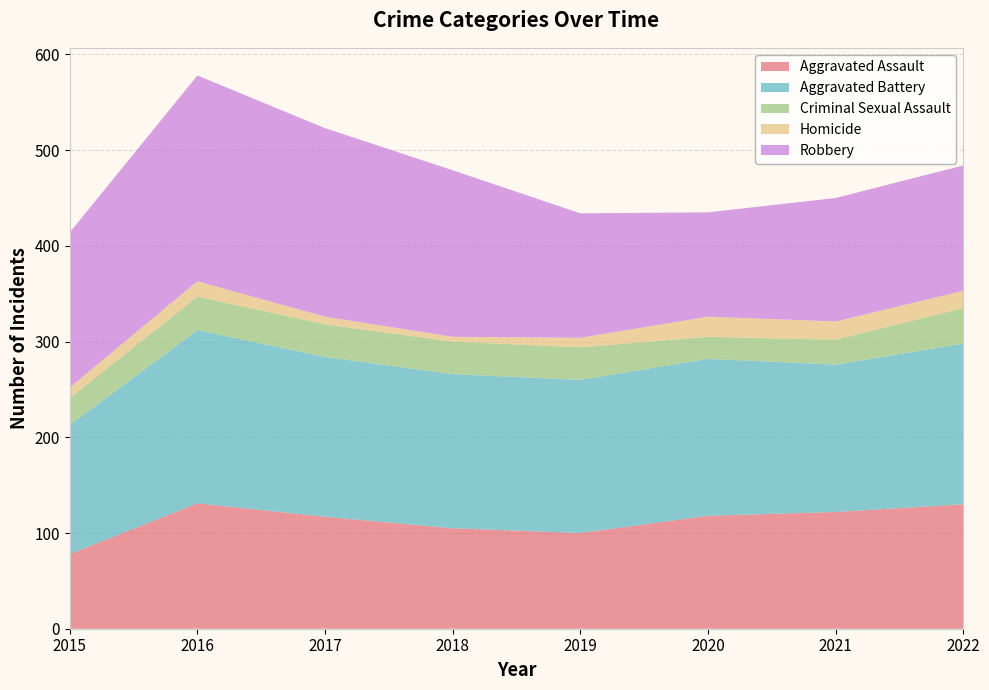

Reading right to left, extract all data points from this chart.

Aggravated Assault: 130	122	118	100	105	117	131	78
Aggravated Battery: 168	154	164	160	161	167	181	135
Criminal Sexual Assault: 37	26	23	34	34	34	35	28
Homicide: 18	19	21	10	5	8	16	11
Robbery: 131	129	109	130	174	197	215	162